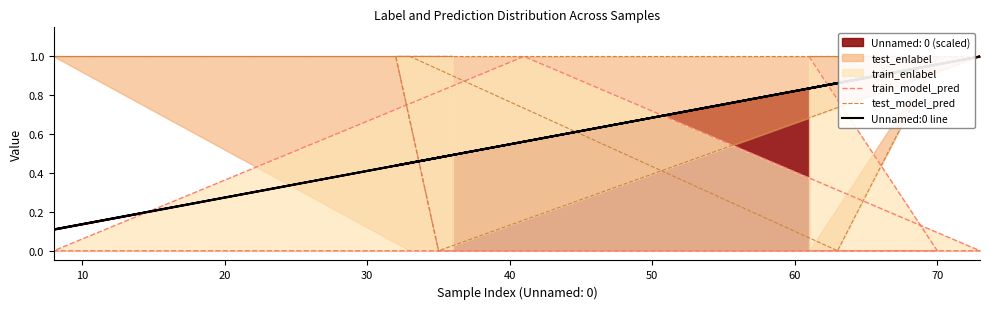

Does the chart have visible grid lines?

No